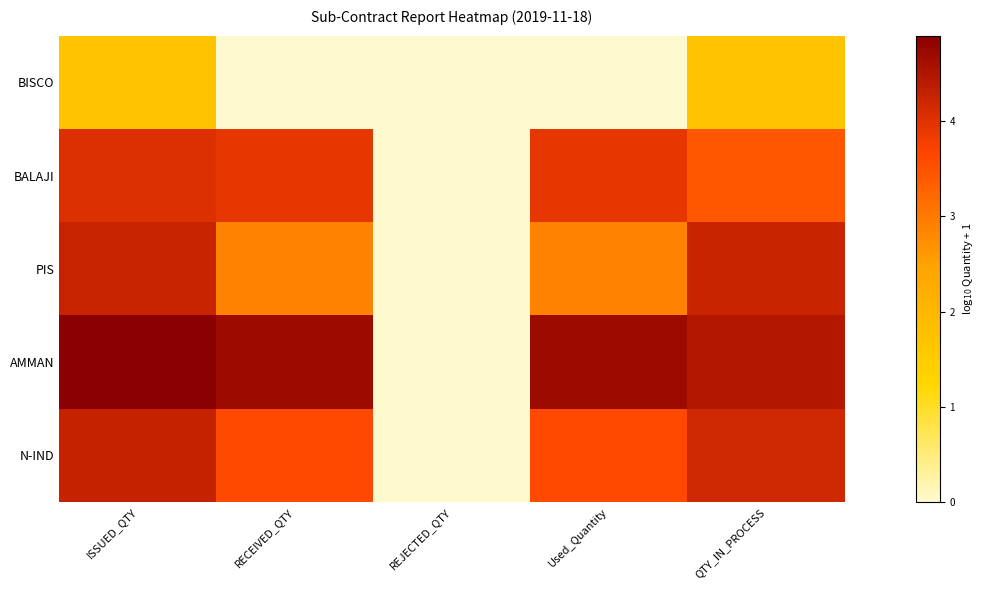

What is the total value across all series at RECEIVED_QTY?

15.1